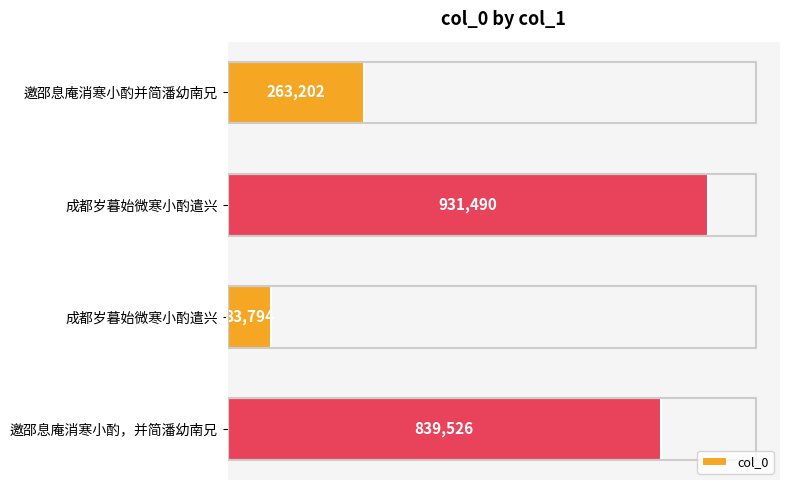

Count the values in the range 263202 to 931490.

3